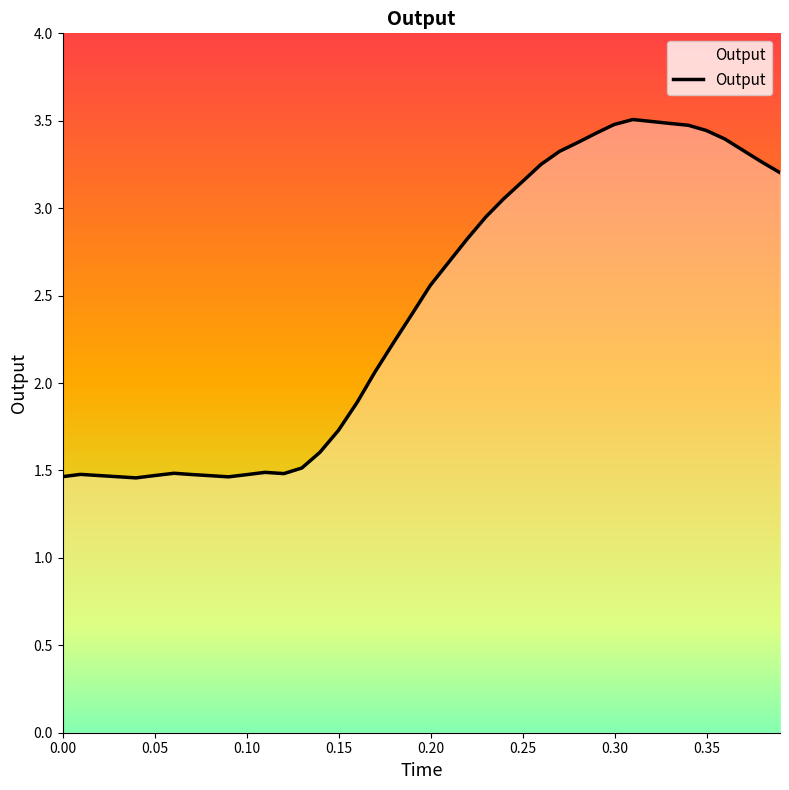

What is the difference between the maximum and minimum values?

2.0